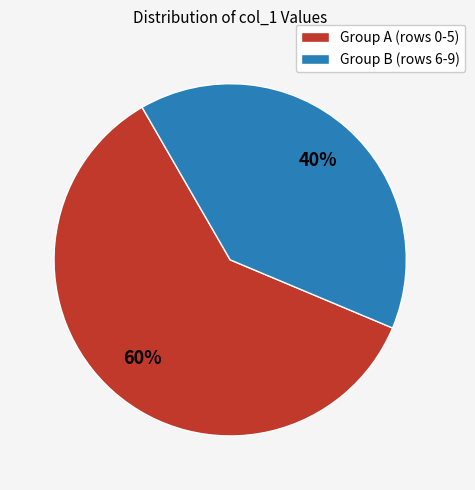

Is there any slice that represents more than half of the pie?

Yes